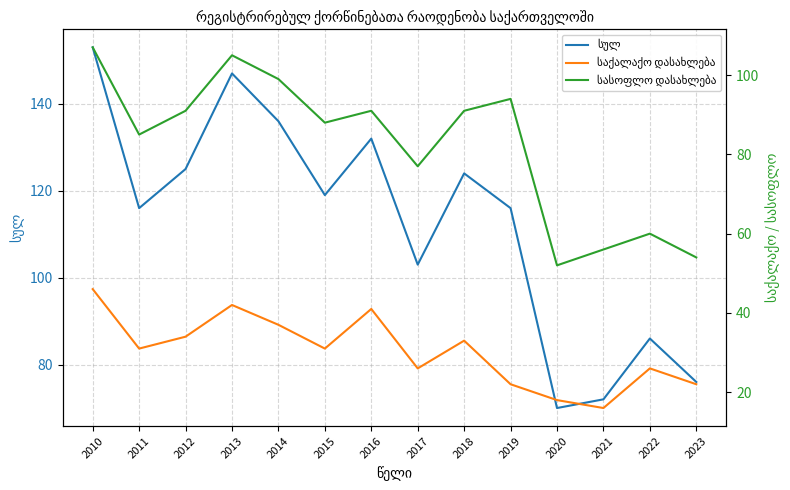

True or false: სულ and სასოფლო დასახლება intersect in this chart.

False